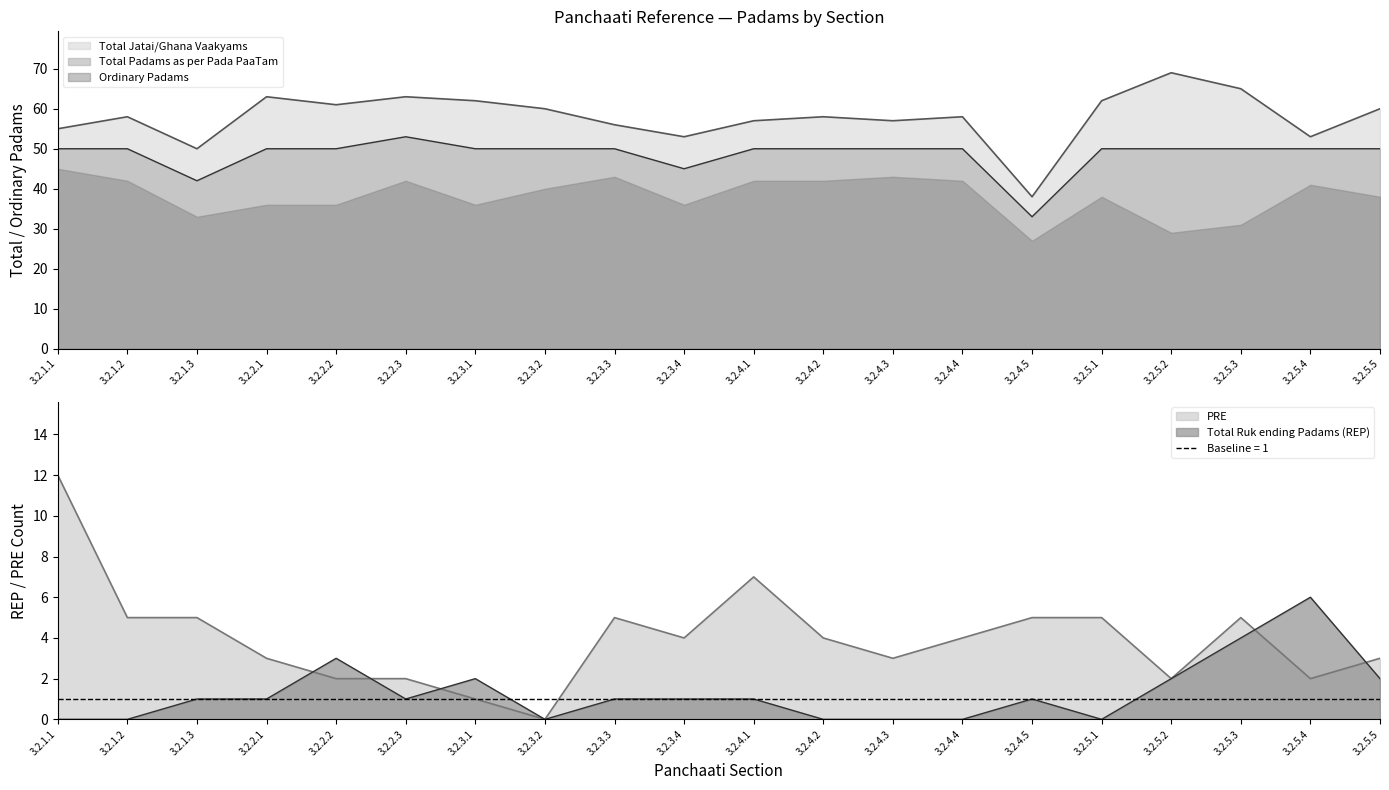

What is the sum of the PRE values at 3.2.3.1 and 3.2.2.2?

3